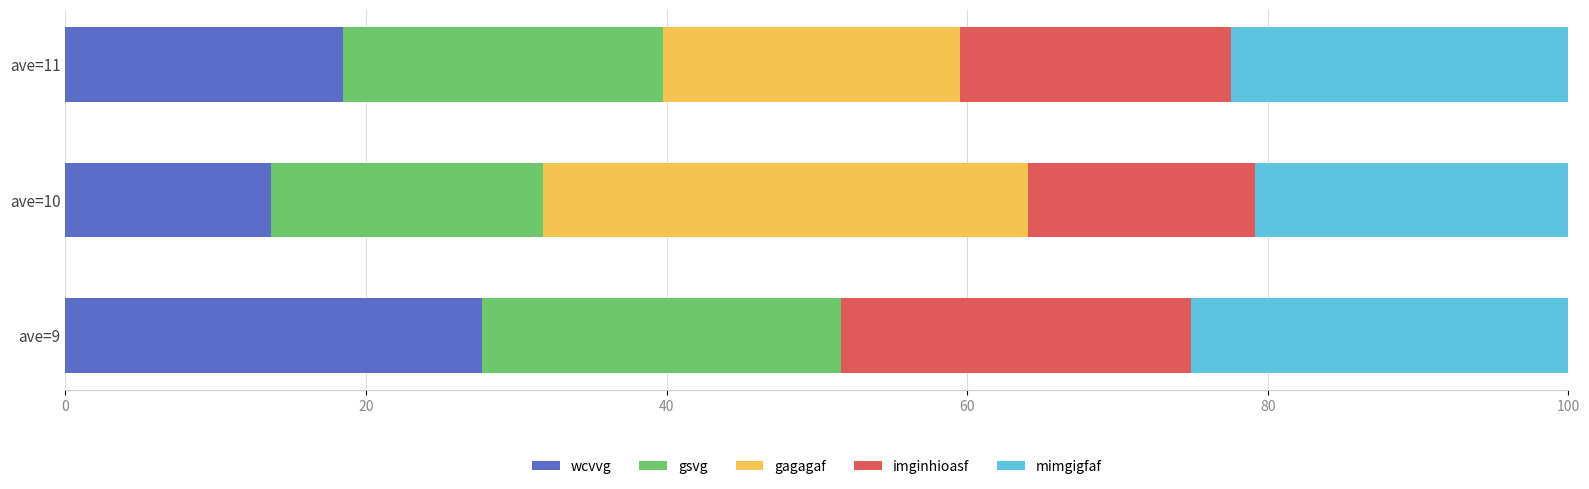

How many categories are shown in the chart?

3